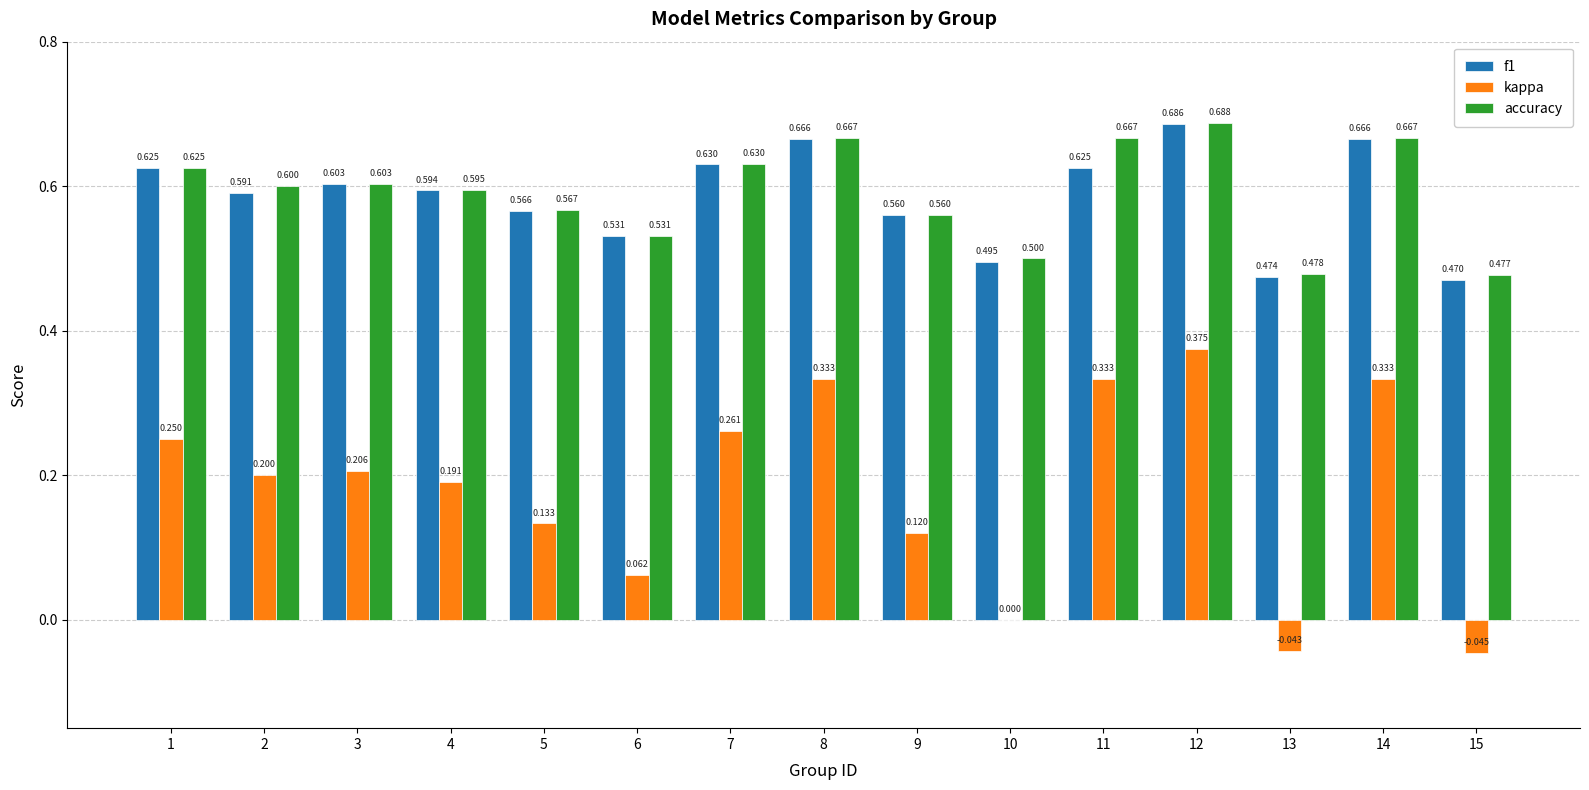

At which label does kappa first exceed 0?

1